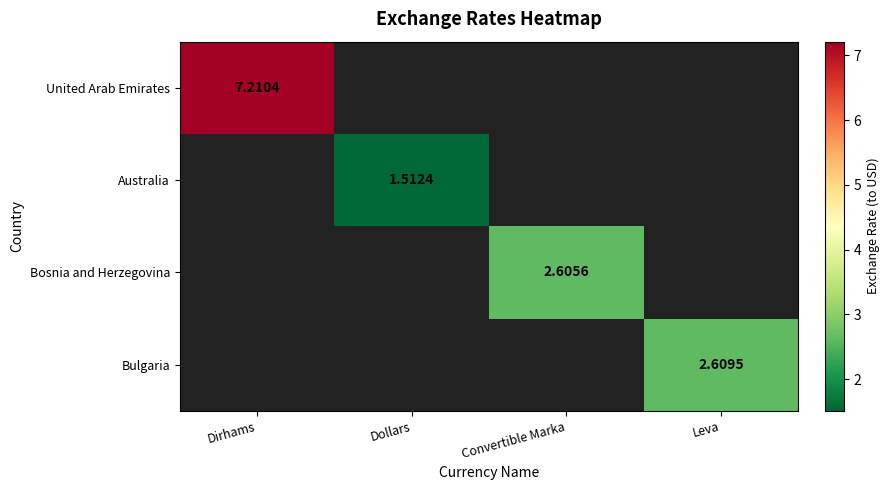

Which series has the widest spread of values?

United Arab Emirates